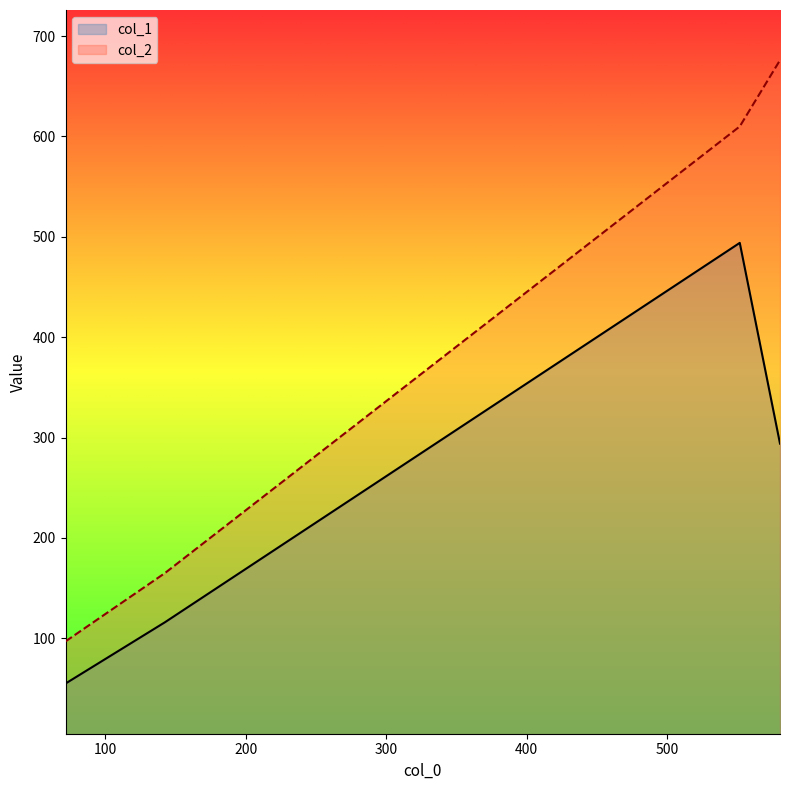

True or false: col_1 and col_2 intersect in this chart.

False